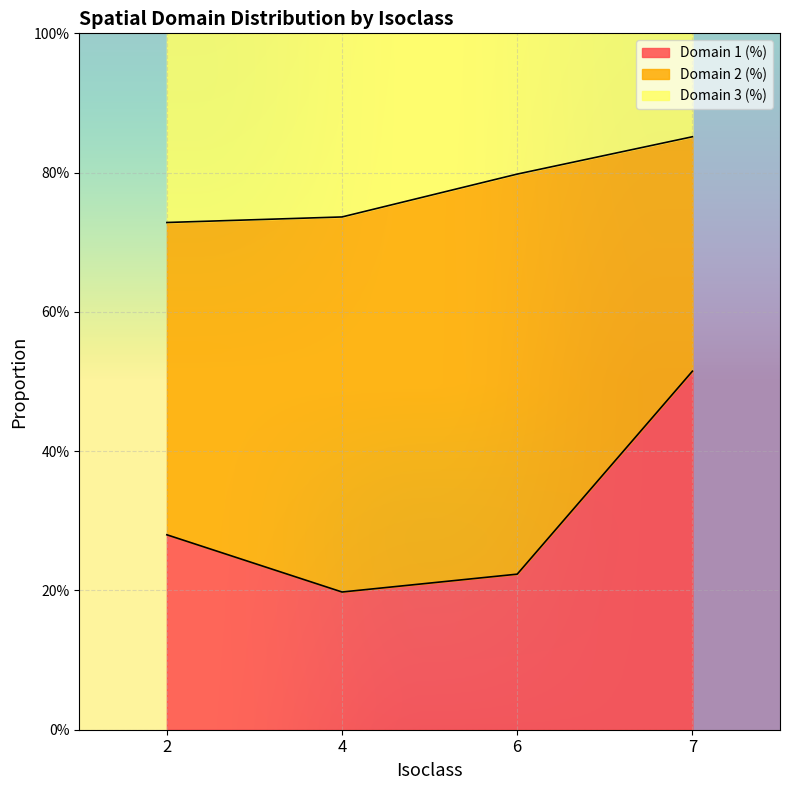

What is the difference between the maximum and second lowest values in the Domain 1 (%) series?

0.3